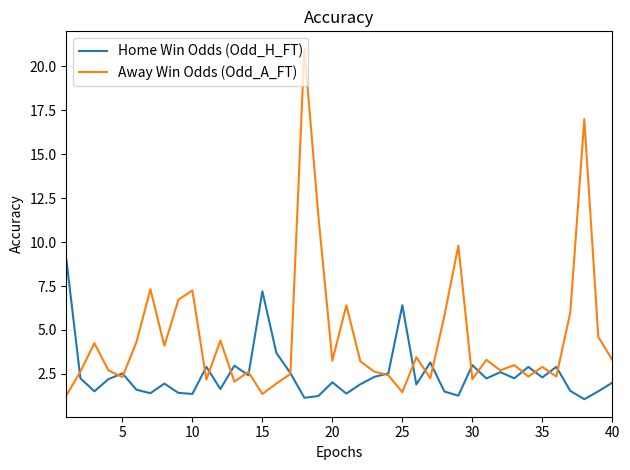

Which series has the largest total across all categories?

Away Win Odds (Odd_A_FT)